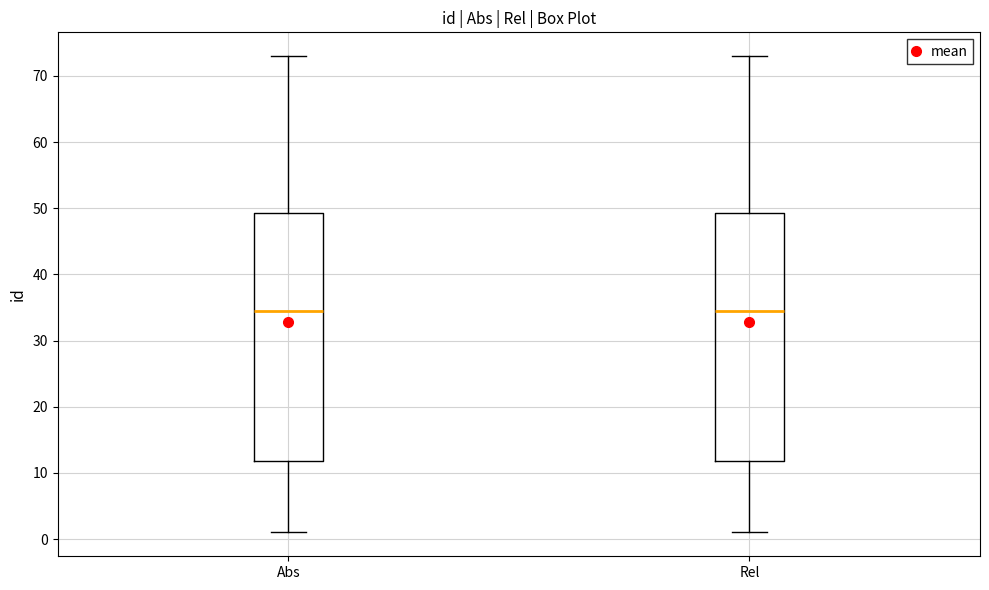

Reading left to right, read every box against the y-axis: the position of its median line, the range the box covers, and the ends of its whiskers. The values are not printed on the chart, so give them approximately, as read against the axis.

Abs: median 35, box 12 to 49, whiskers 1 to 73
Rel: median 35, box 12 to 49, whiskers 1 to 73